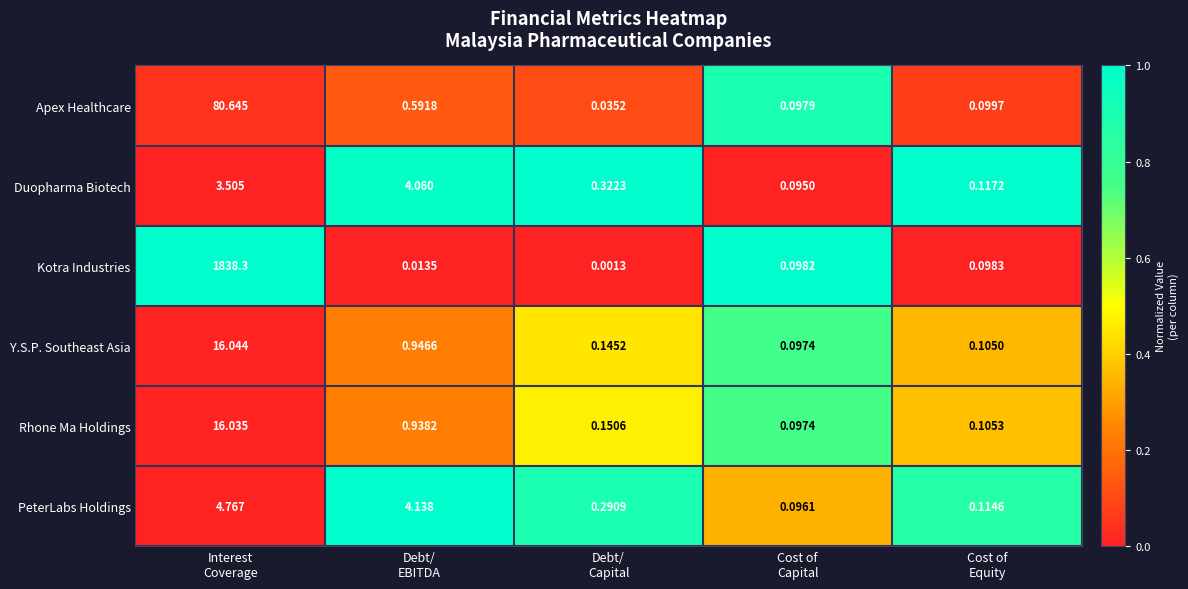

Which series has the widest spread of values?

Kotra Industries